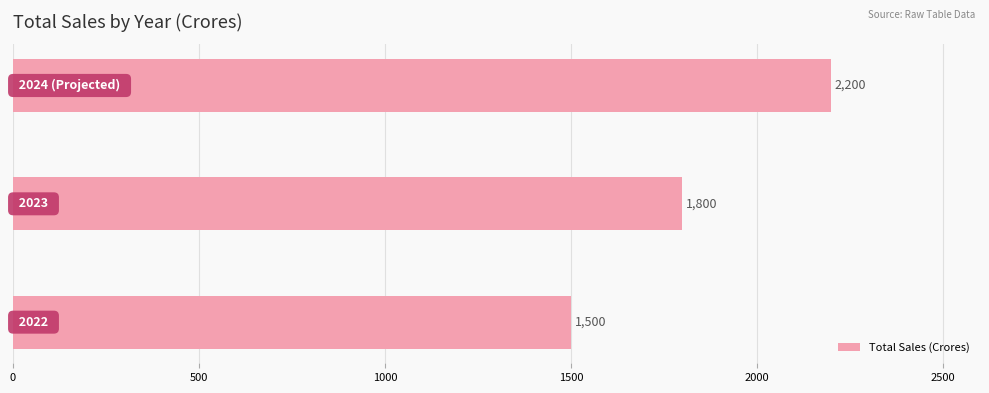

What is the average value?

1833